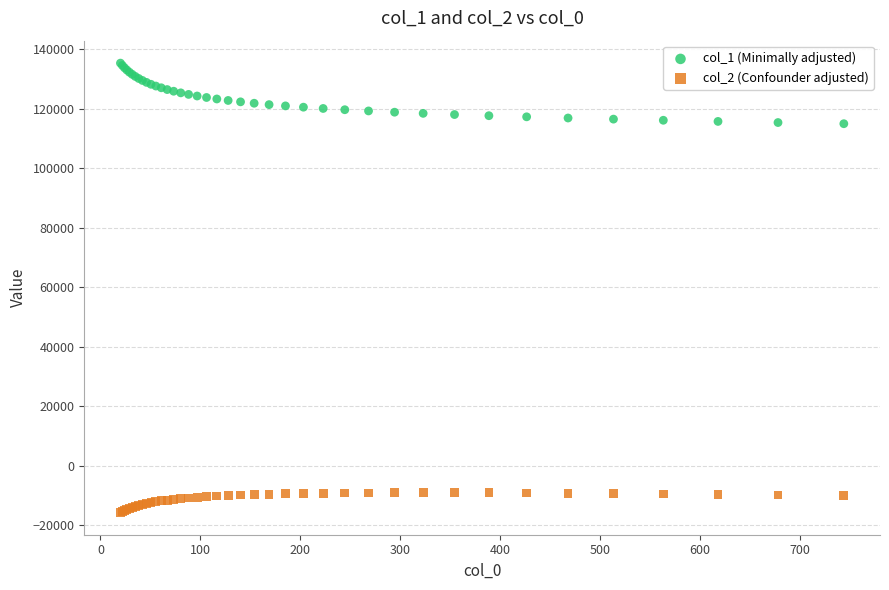

Which series reaches the maximum Y coordinate?

col_1 (Minimally adjusted)